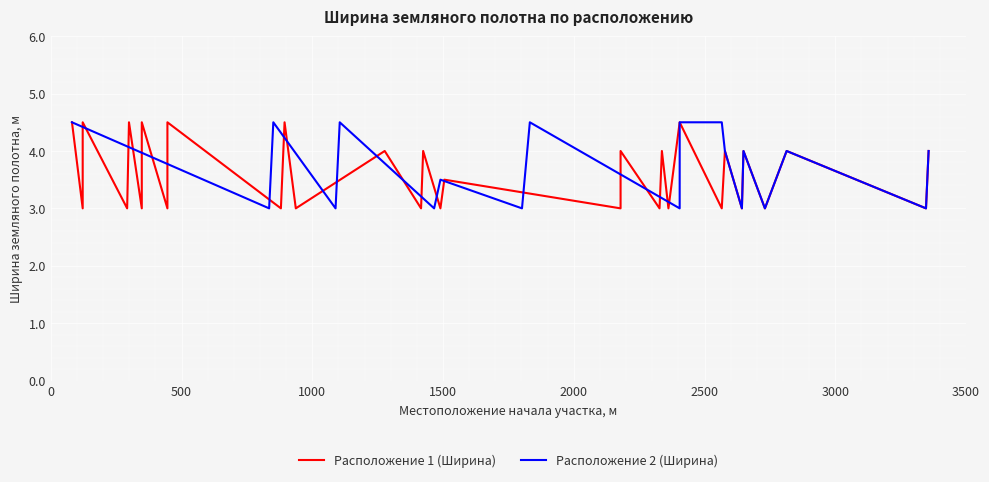

How many points are lower than both their immediate neighbors (excluding endpoints)?

15